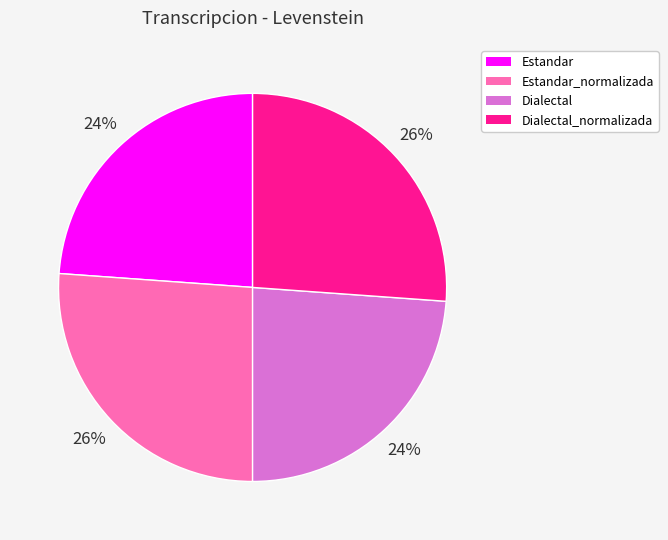

What is the ratio of the value at Dialectal_normalizada to the value at Estandar_normalizada?

1.0